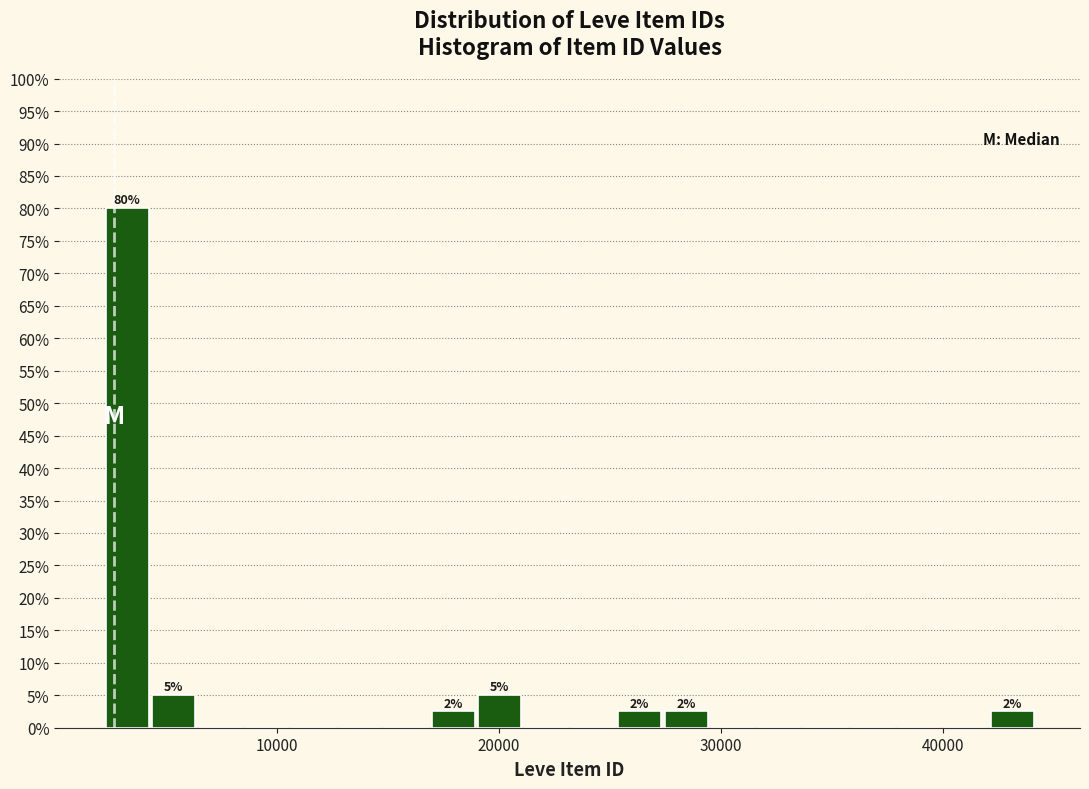

Around what value on the x-axis is the tallest bar? Give the approximate position of its centre, as read against the axis.

3000